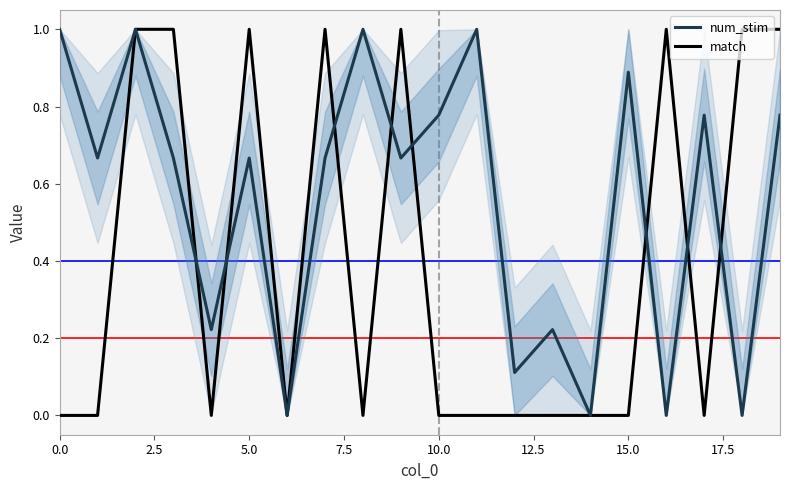

What are all the series names shown in the legend?

num_stim, match